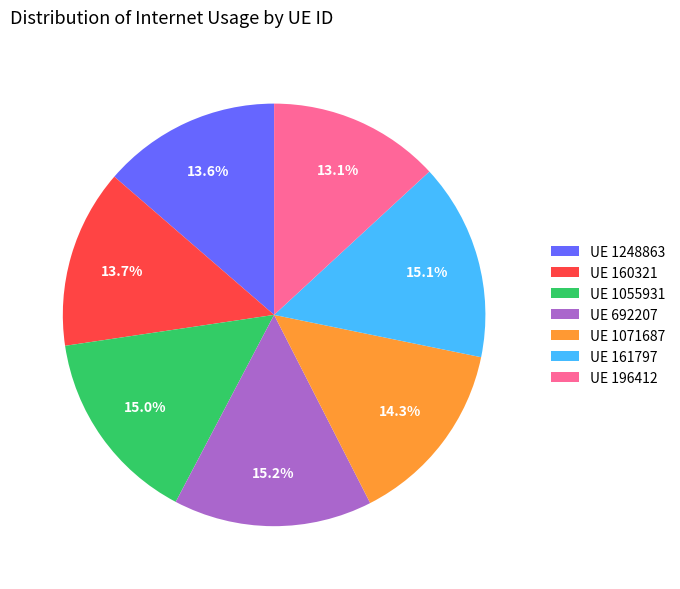

Is there a majority slice in this chart?

No